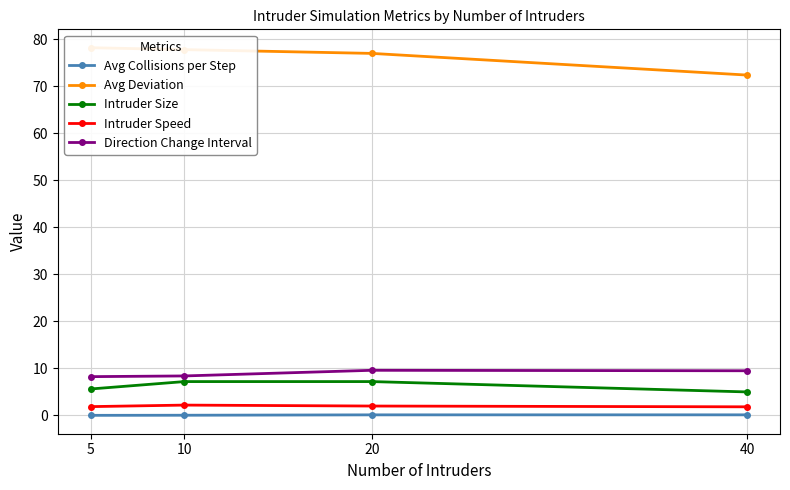

At which category is the sum across all series the highest?

20